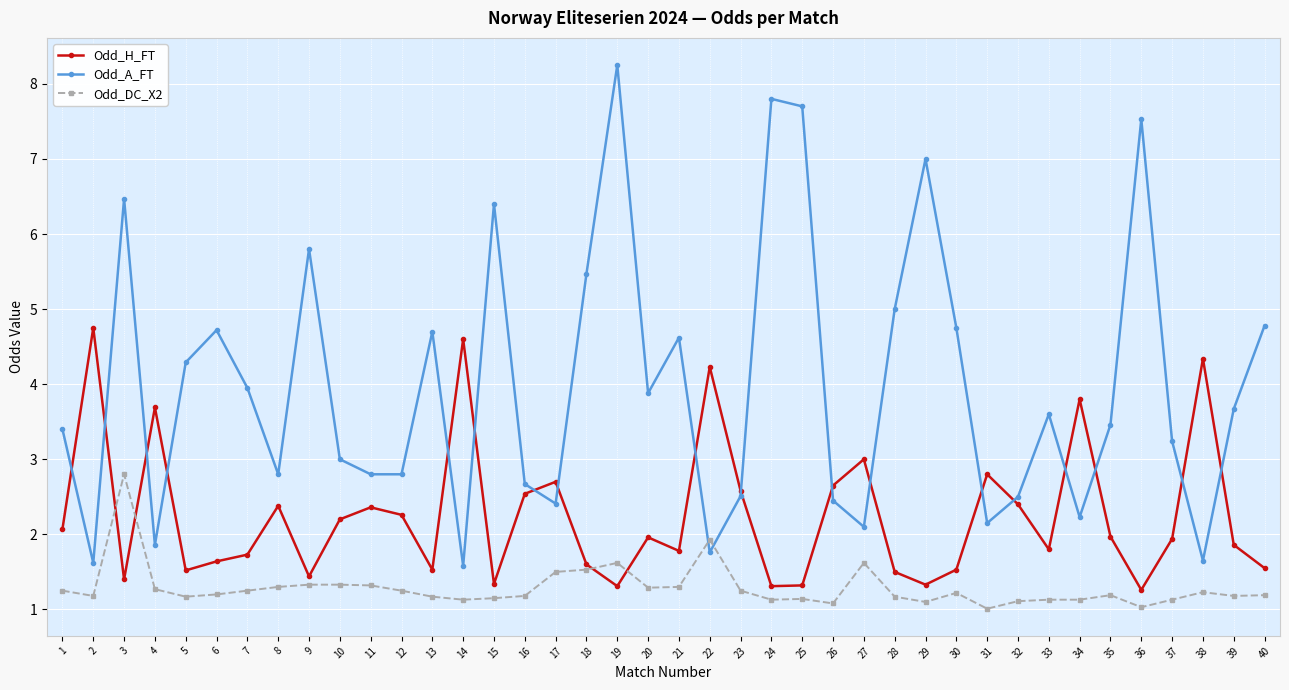

Is it true that Odd_A_FT equals 2.5 at 23?

True